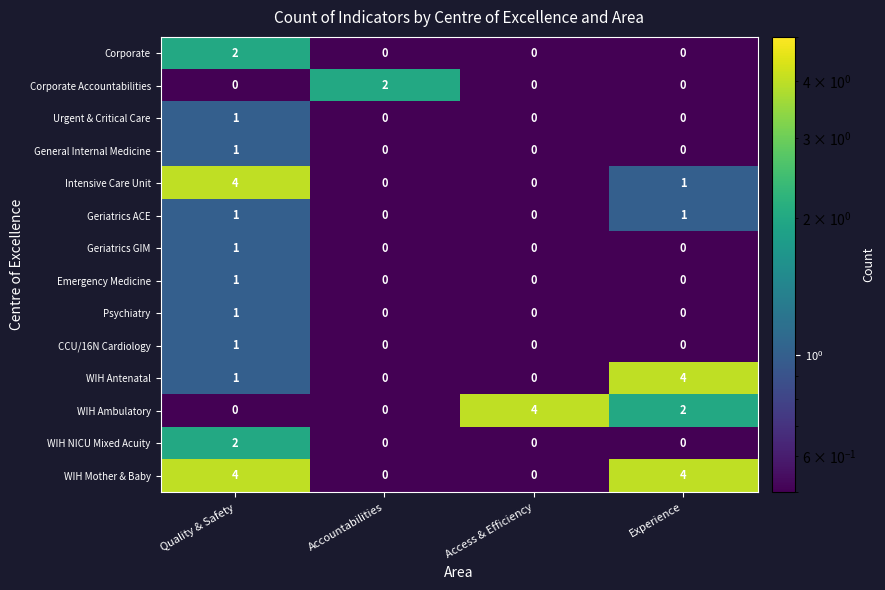

How many distinct data groups are displayed?

14